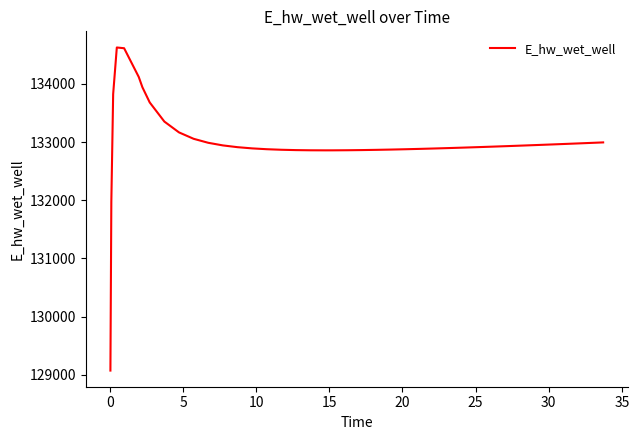

What is the minimum value shown in the chart?

129070.3